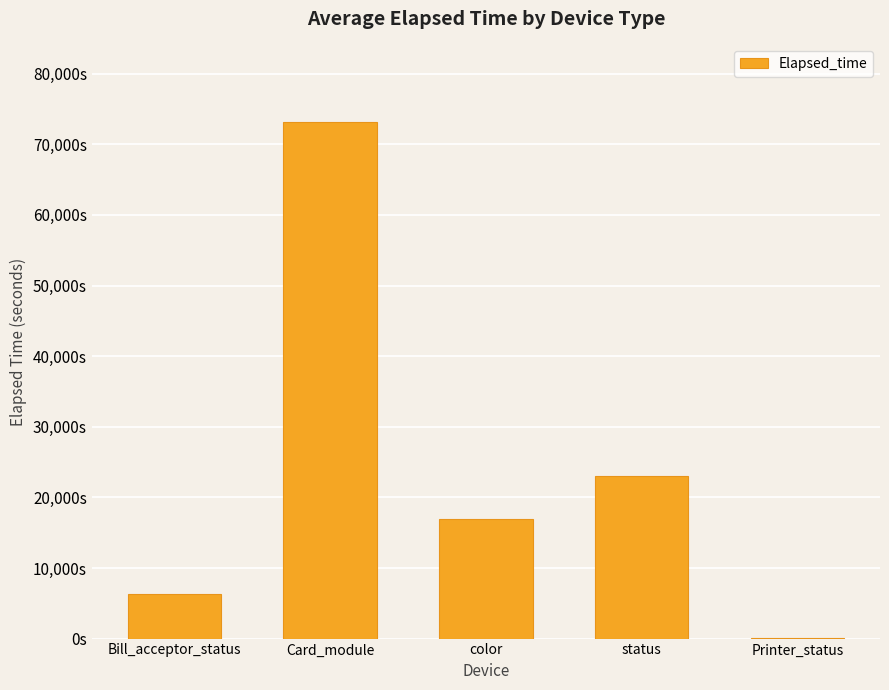

Which has a higher value, color or Card_module?

Card_module